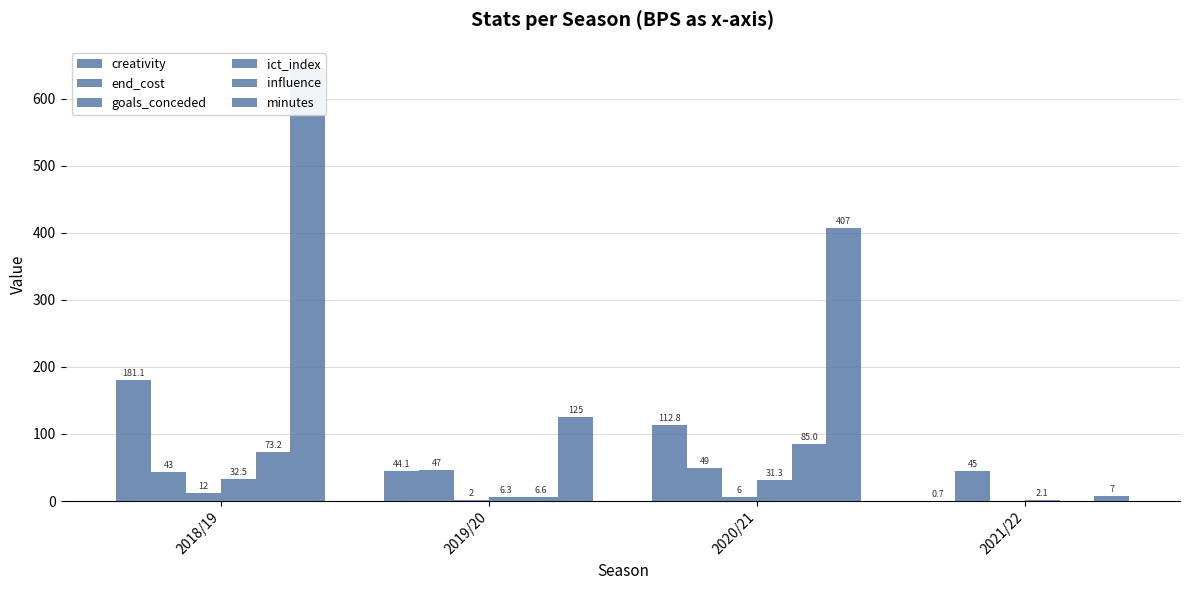

Reading right to left, list all the values displayed in this chart.

creativity: 0.7	112.8	44.1	181.1
end_cost: 45.0	49.0	47.0	43.0
goals_conceded: 0.0	6.0	2.0	12.0
ict_index: 2.1	31.3	6.3	32.5
influence: 0.0	85.0	6.6	73.2
minutes: 7.0	407.0	125.0	645.0